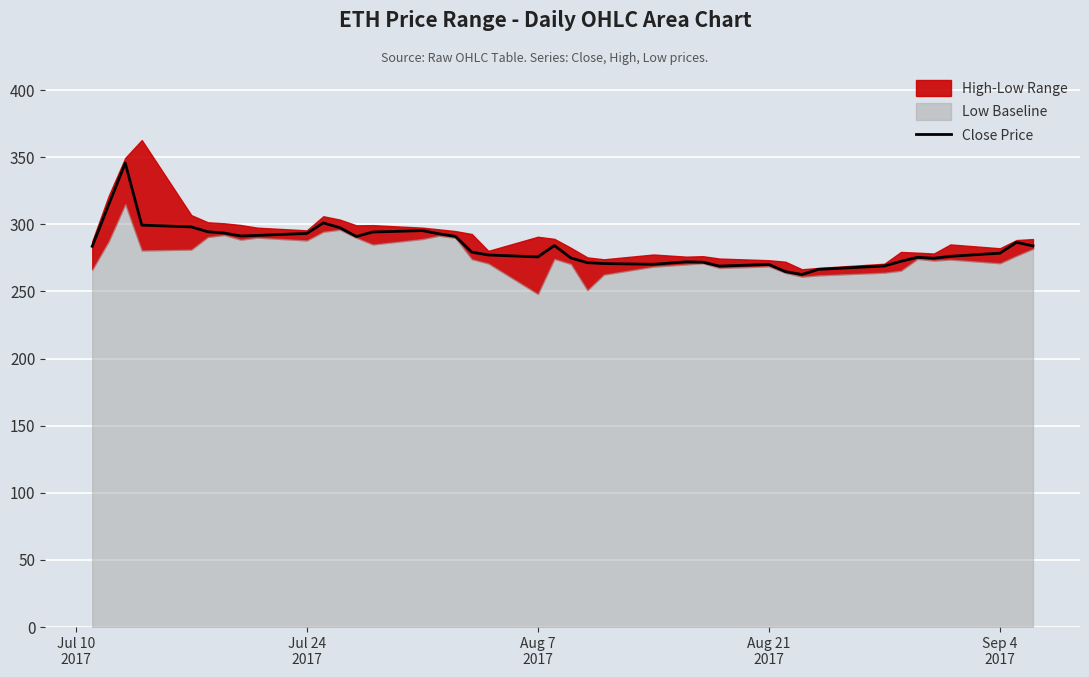

What is the difference between the maximum and minimum values?

83.0